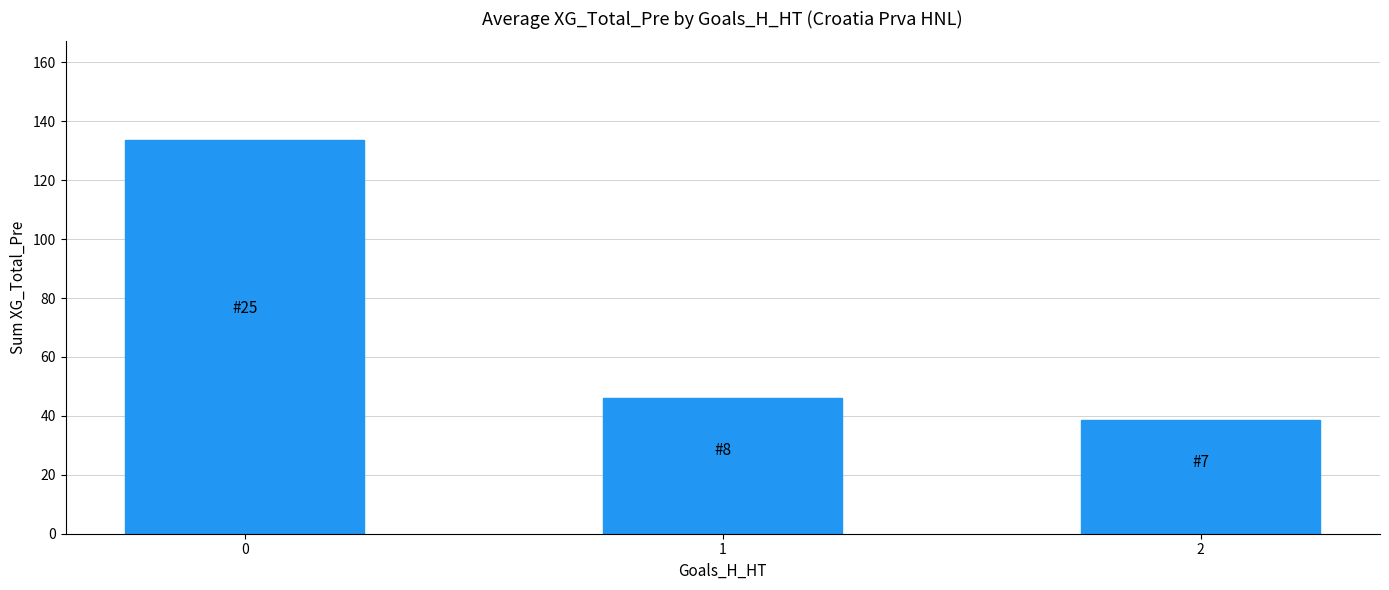

Where is the data nearest to the value 86?

1